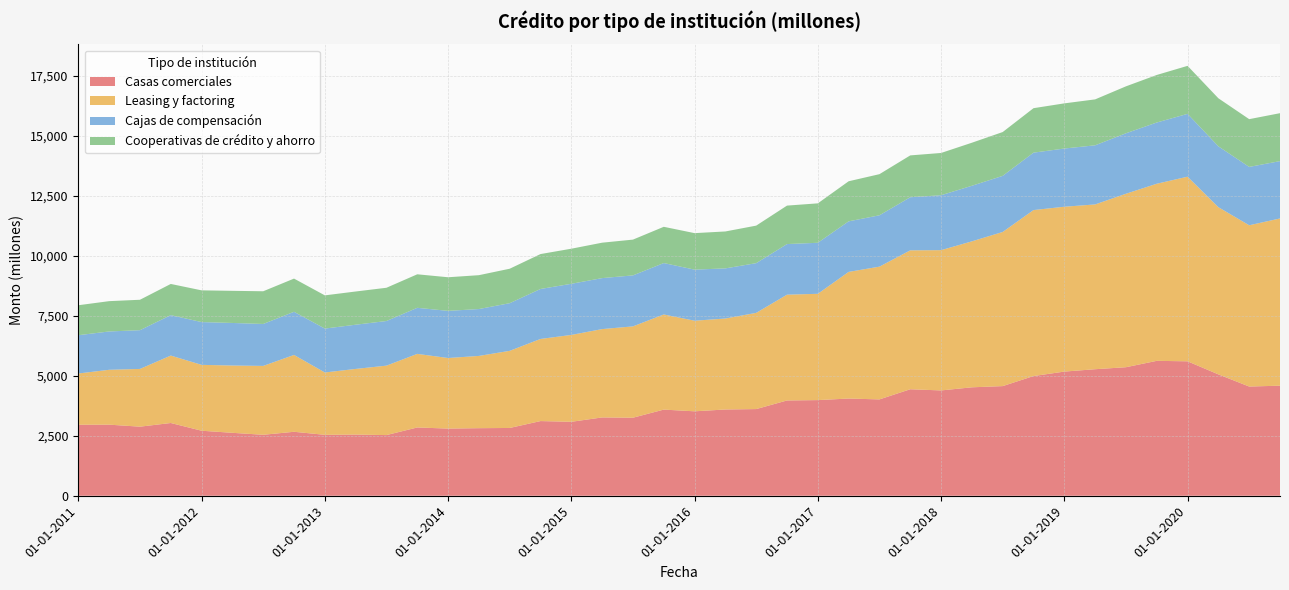

Reading right to left, extract all data points from this chart.

Casas comerciales: 01-10-2020=4586	01-07-2020=4550	01-04-2020=5057	01-01-2020=5601	01-10-2019=5621	01-07-2019=5355	01-04-2019=5272	01-01-2019=5173	01-10-2018=4987	01-07-2018=4568	01-04-2018=4518	01-01-2018=4388	01-10-2017=4437	01-07-2017=4014	01-04-2017=4050	01-01-2017=3985	01-10-2016=3970	01-07-2016=3611	01-04-2016=3594	01-01-2016=3518	01-10-2015=3589	01-07-2015=3251	01-04-2015=3263	01-01-2015=3081	01-10-2014=3111	01-07-2014=2824	01-04-2014=2815	01-01-2014=2798	01-10-2013=2845	01-07-2013=2527	01-04-2013=2549	01-01-2013=2538	01-10-2012=2665	01-07-2012=2540	01-04-2012=2622	01-01-2012=2709	01-10-2011=3031	01-07-2011=2878	01-04-2011=2962	01-01-2011=2958
Leasing y factoring: 01-10-2020=6968	01-07-2020=6720	01-04-2020=6966	01-01-2020=7693	01-10-2019=7379	01-07-2019=7228	01-04-2019=6866	01-01-2019=6869	01-10-2018=6916	01-07-2018=6423	01-04-2018=6082	01-01-2018=5845	01-10-2017=5788	01-07-2017=5532	01-04-2017=5277	01-01-2017=4429	01-10-2016=4408	01-07-2016=4009	01-04-2016=3791	01-01-2016=3775	01-10-2015=3964	01-07-2015=3806	01-04-2015=3681	01-01-2015=3620	01-10-2014=3422	01-07-2014=3214	01-04-2014=3011	01-01-2014=2941	01-10-2013=3066	01-07-2013=2894	01-04-2013=2735	01-01-2013=2598	01-10-2012=3202	01-07-2012=2870	01-04-2012=2804	01-01-2012=2745	01-10-2011=2810	01-07-2011=2406	01-04-2011=2286	01-01-2011=2136
Cajas de compensación: 01-10-2020=2388	01-07-2020=2431	01-04-2020=2535	01-01-2020=2618	01-10-2019=2551	01-07-2019=2519	01-04-2019=2463	01-01-2019=2425	01-10-2018=2392	01-07-2018=2337	01-04-2018=2315	01-01-2018=2288	01-10-2017=2212	01-07-2017=2139	01-04-2017=2106	01-01-2017=2126	01-10-2016=2108	01-07-2016=2071	01-04-2016=2088	01-01-2016=2128	01-10-2015=2142	01-07-2015=2124	01-04-2015=2124	01-01-2015=2130	01-10-2014=2082	01-07-2014=1985	01-04-2014=1953	01-01-2014=1964	01-10-2013=1919	01-07-2013=1859	01-04-2013=1842	01-01-2013=1829	01-10-2012=1797	01-07-2012=1747	01-04-2012=1773	01-01-2012=1782	01-10-2011=1684	01-07-2011=1614	01-04-2011=1597	01-01-2011=1595
Cooperativas de crédito y ahorro: 01-10-2020=1998	01-07-2020=1990	01-04-2020=2003	01-01-2020=2000	01-10-2019=1981	01-07-2019=1956	01-04-2019=1914	01-01-2019=1882	01-10-2018=1853	01-07-2018=1826	01-04-2018=1794	01-01-2018=1761	01-10-2017=1744	01-07-2017=1714	01-04-2017=1670	01-01-2017=1643	01-10-2016=1603	01-07-2016=1564	01-04-2016=1539	01-01-2016=1521	01-10-2015=1511	01-07-2015=1491	01-04-2015=1476	01-01-2015=1462	01-10-2014=1455	01-07-2014=1436	01-04-2014=1411	01-01-2014=1401	01-10-2013=1397	01-07-2013=1386	01-04-2013=1384	01-01-2013=1384	01-10-2012=1384	01-07-2012=1363	01-04-2012=1339	01-01-2012=1322	01-10-2011=1300	01-07-2011=1268	01-04-2011=1263	01-01-2011=1249